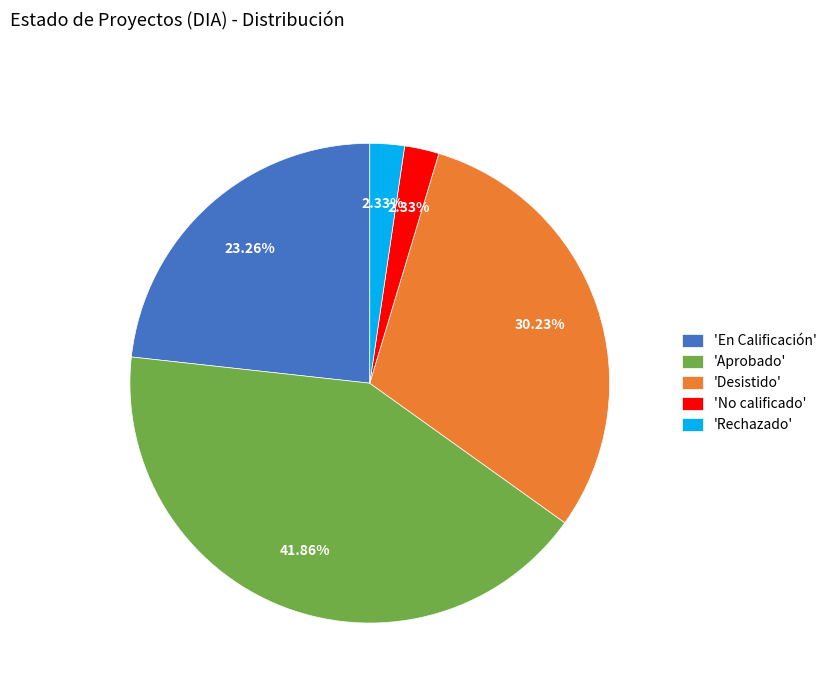

Does 'No calificado' represent more than half of the total?

No